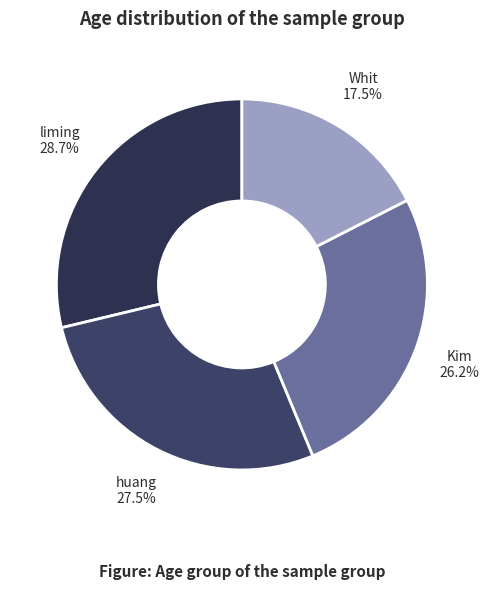

Rank the categories by value from highest to lowest.

liming, huang, Kim, Whit